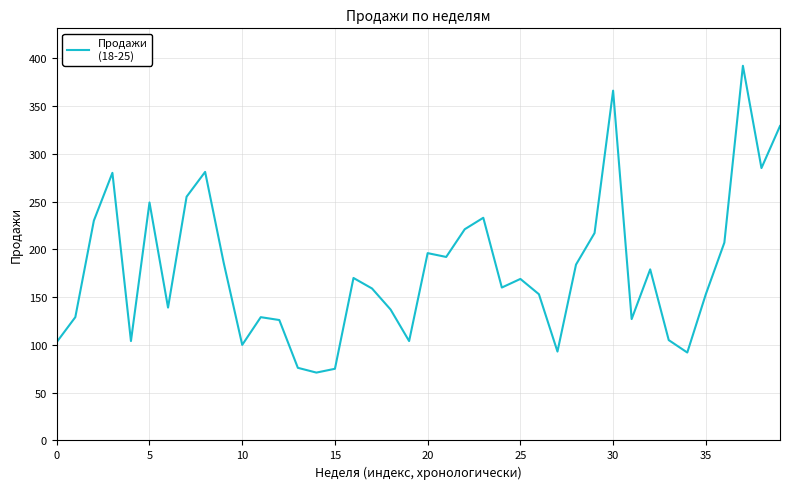

What is the smallest value displayed?

71